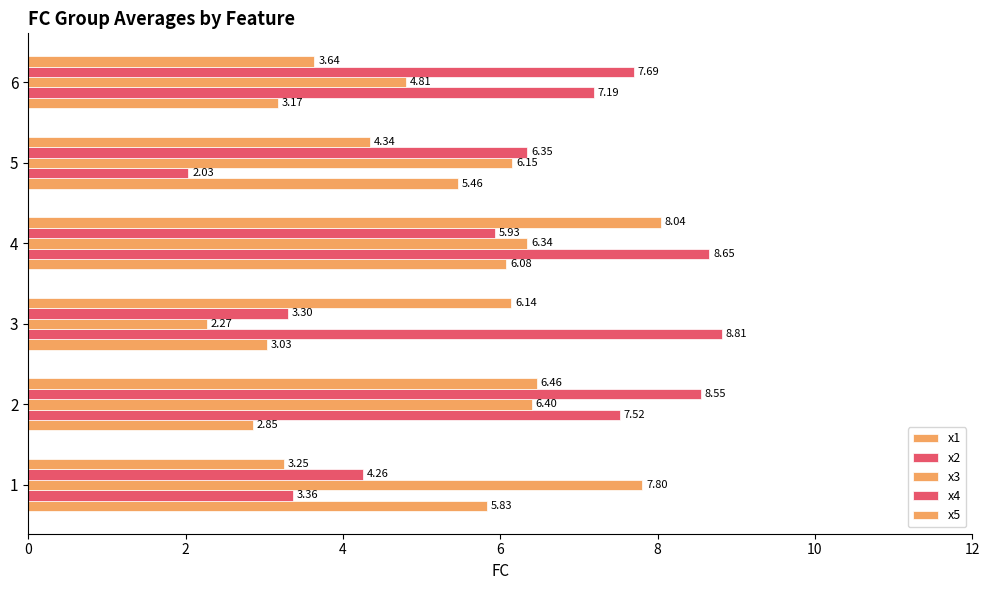

The value of x5 at 6 is 12.2. True or false?

False